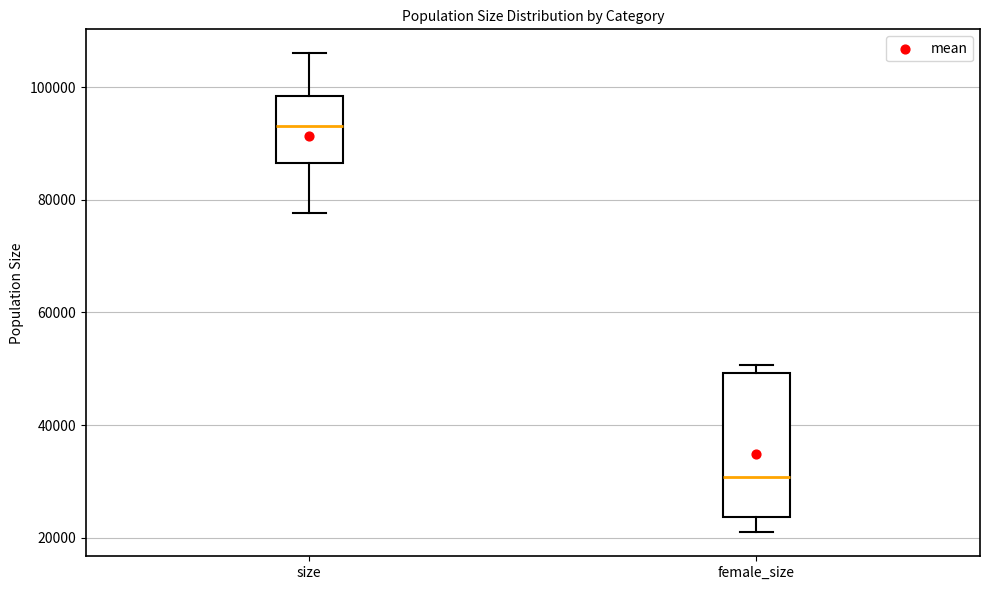

Which box's median line is the lowest?

female_size